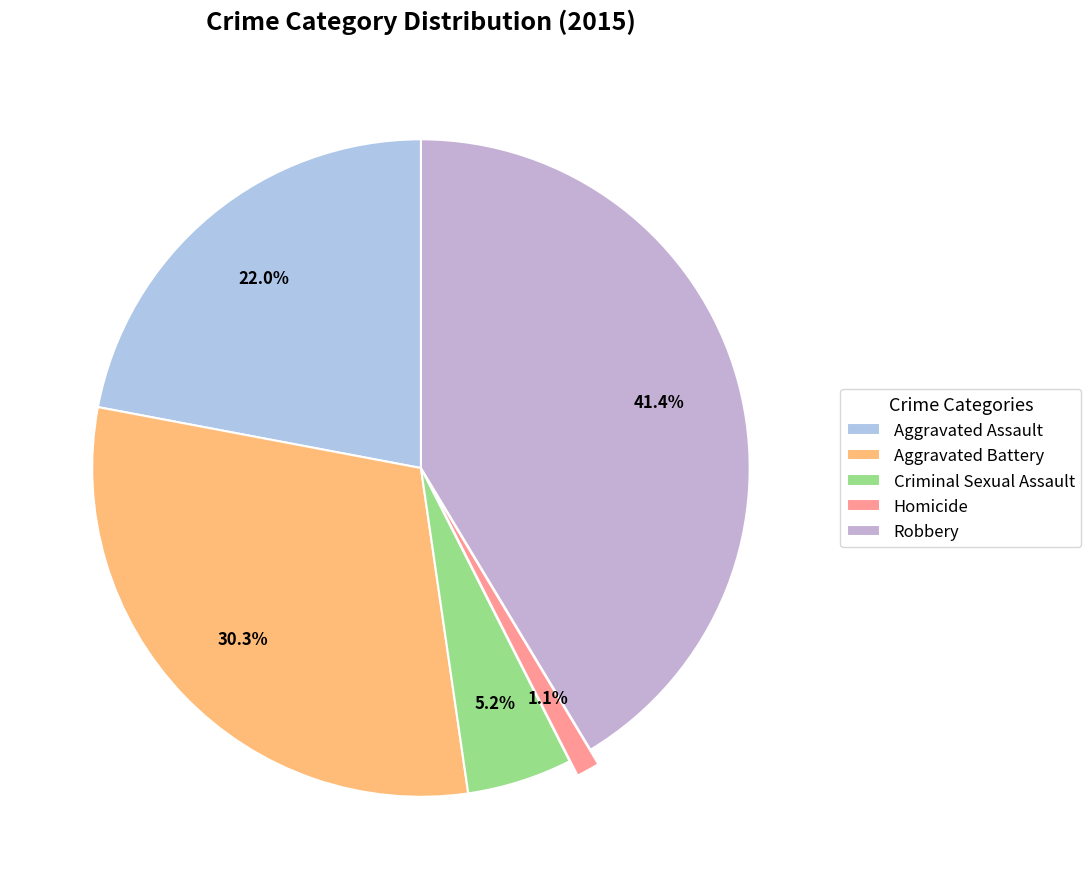

The Aggravated Battery slice represents 25% of the pie. True or false?

False